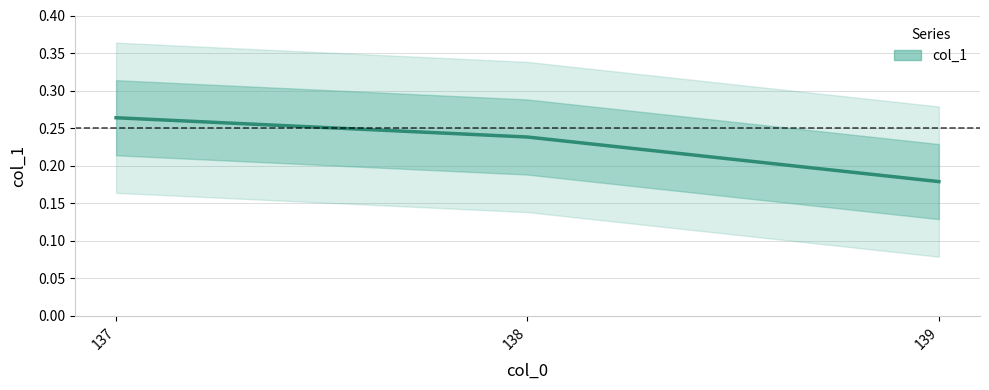

How many lines are shown in the chart?

1